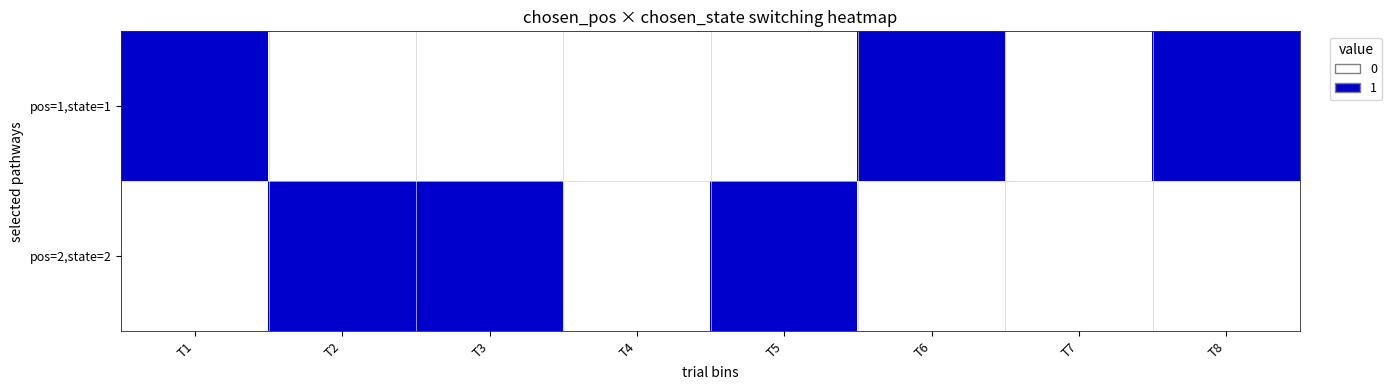

At which category is the sum across all series the highest?

T3